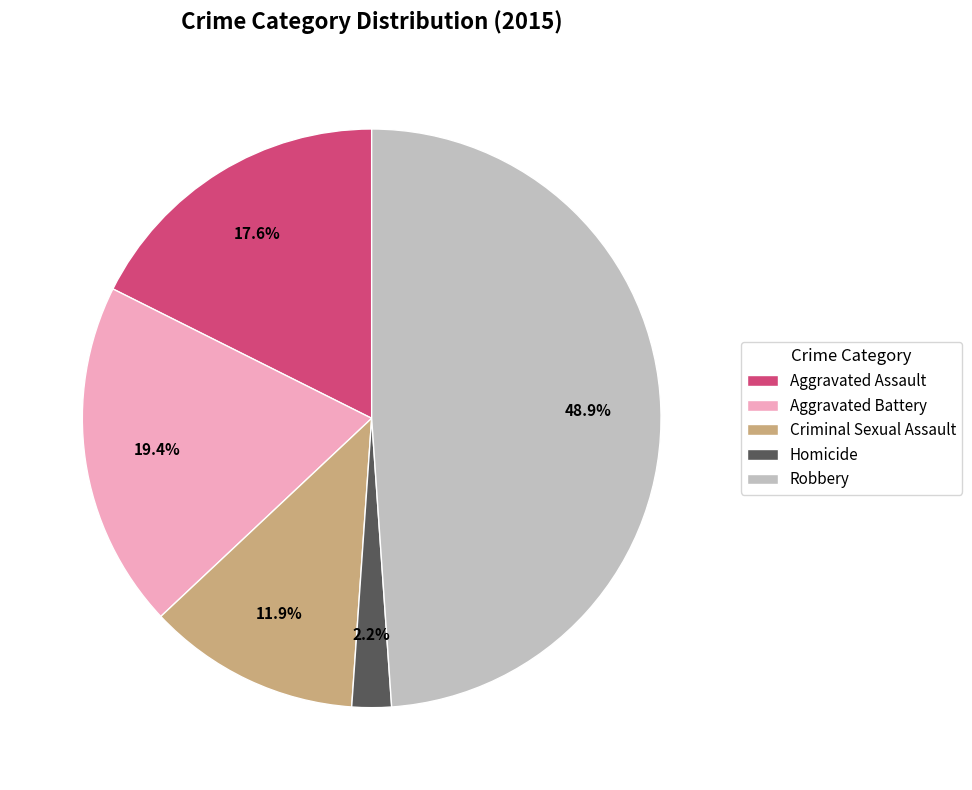

How many slices are in this pie chart?

5